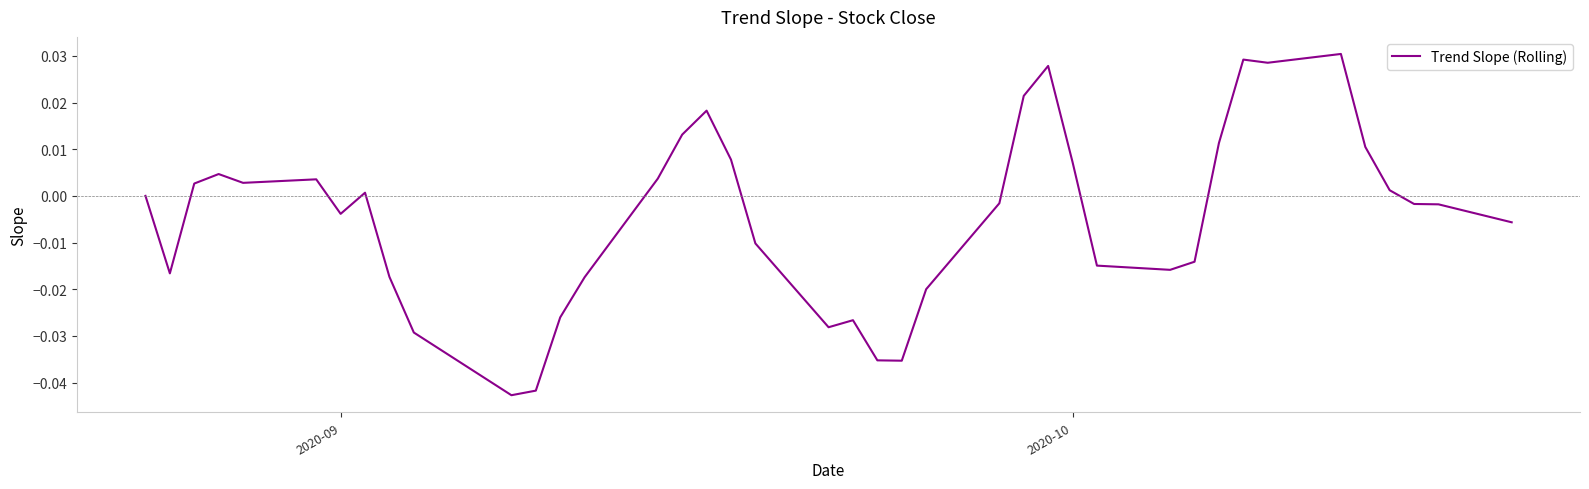

Is this an area chart (filled region under the line)?

No